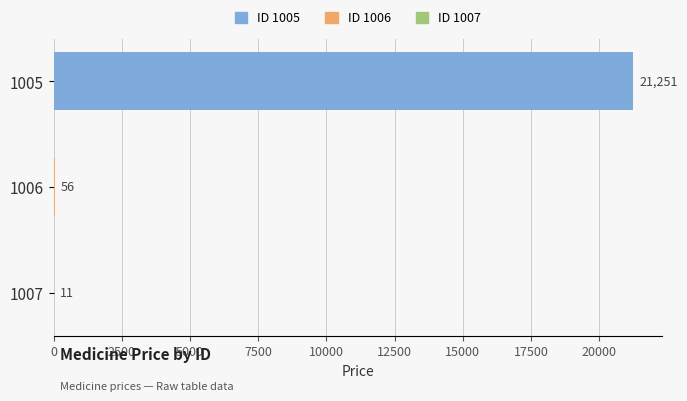

How many data points does each series have?

3